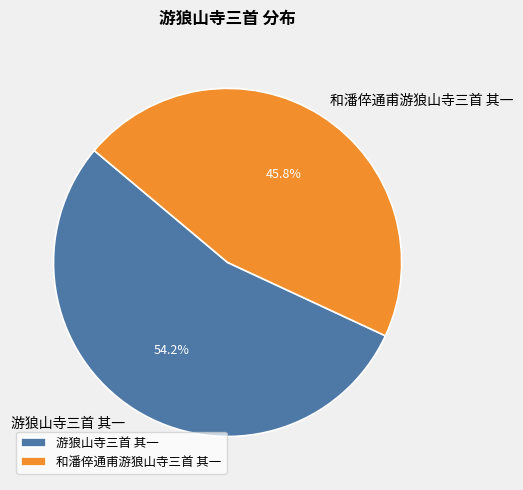

How many segments does this pie chart have?

2